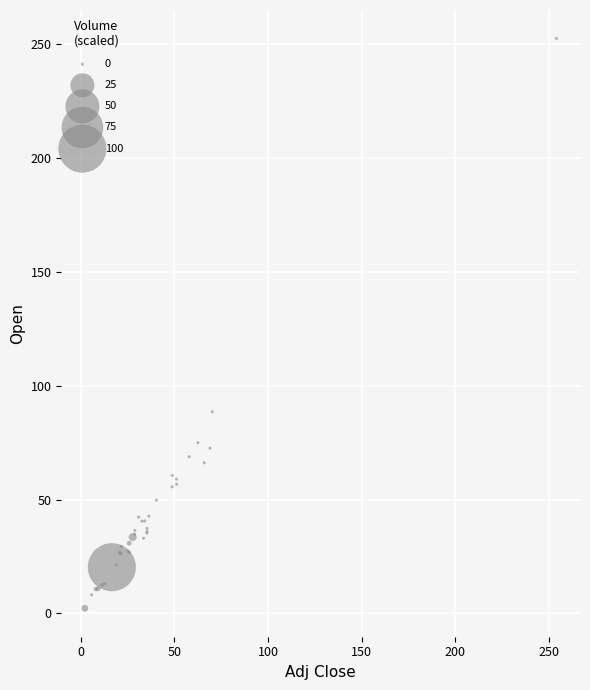

What Y value in the scatter plot is closest to 127?

88.6